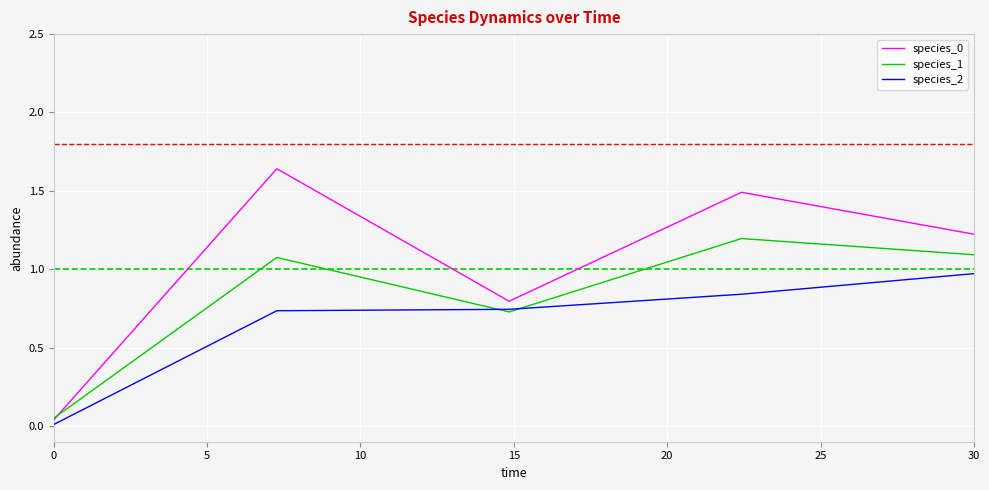

Is it true that species_1 equals 1.8 at 30?

False